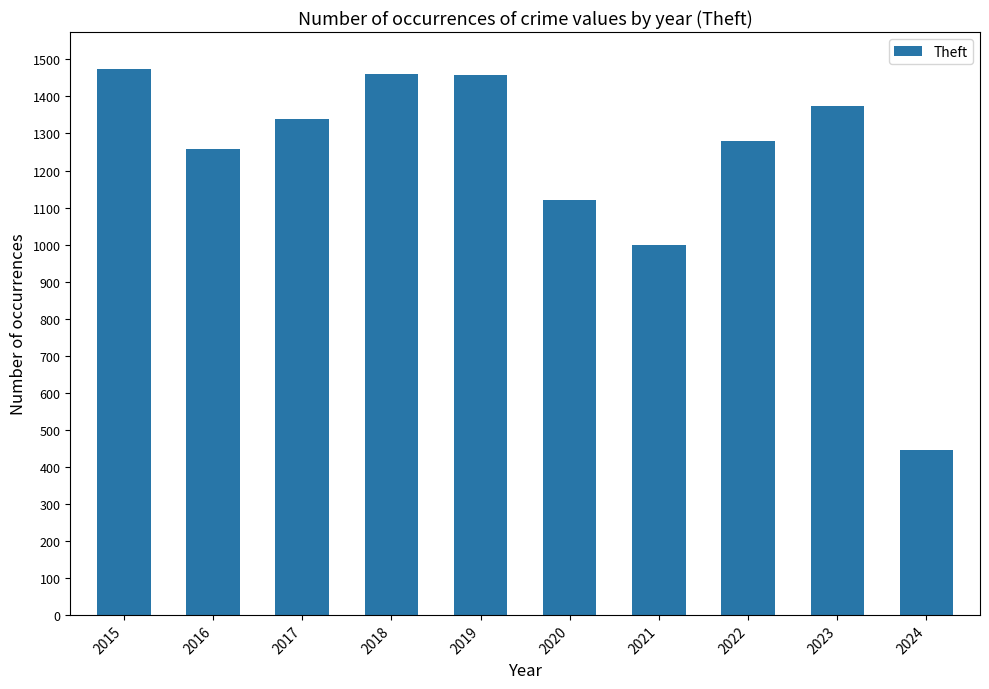

At which label is the value closest to 959?

2021